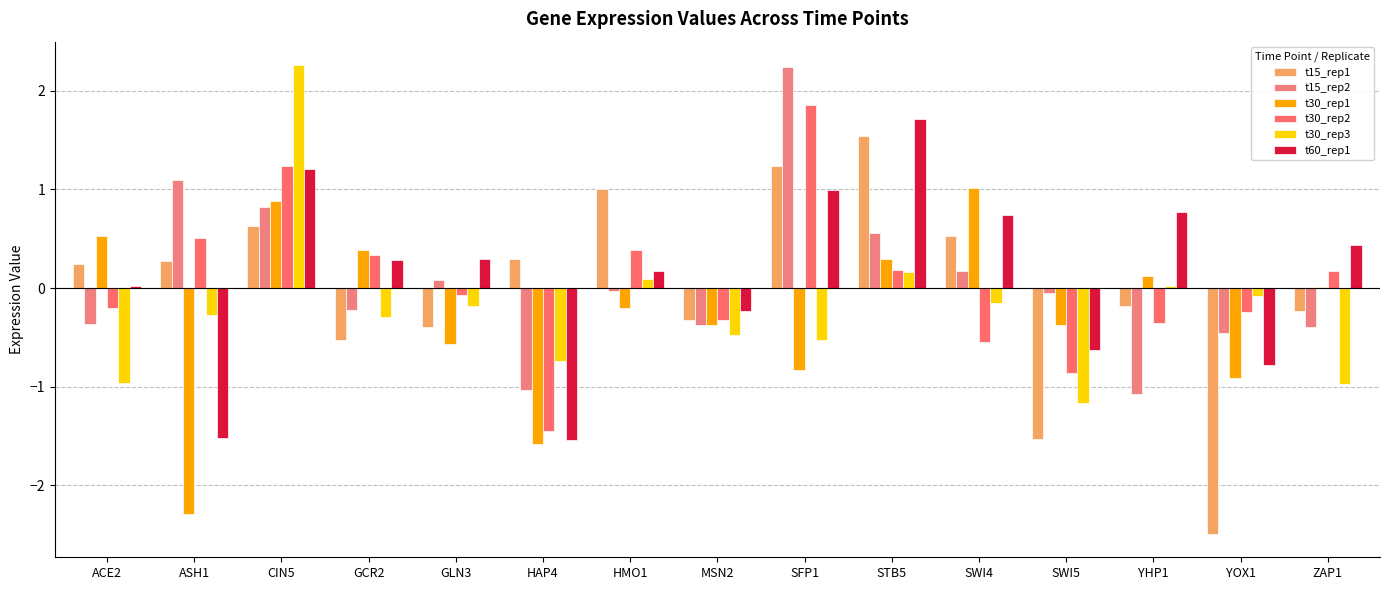

Which category has the highest value across all series?

CIN5